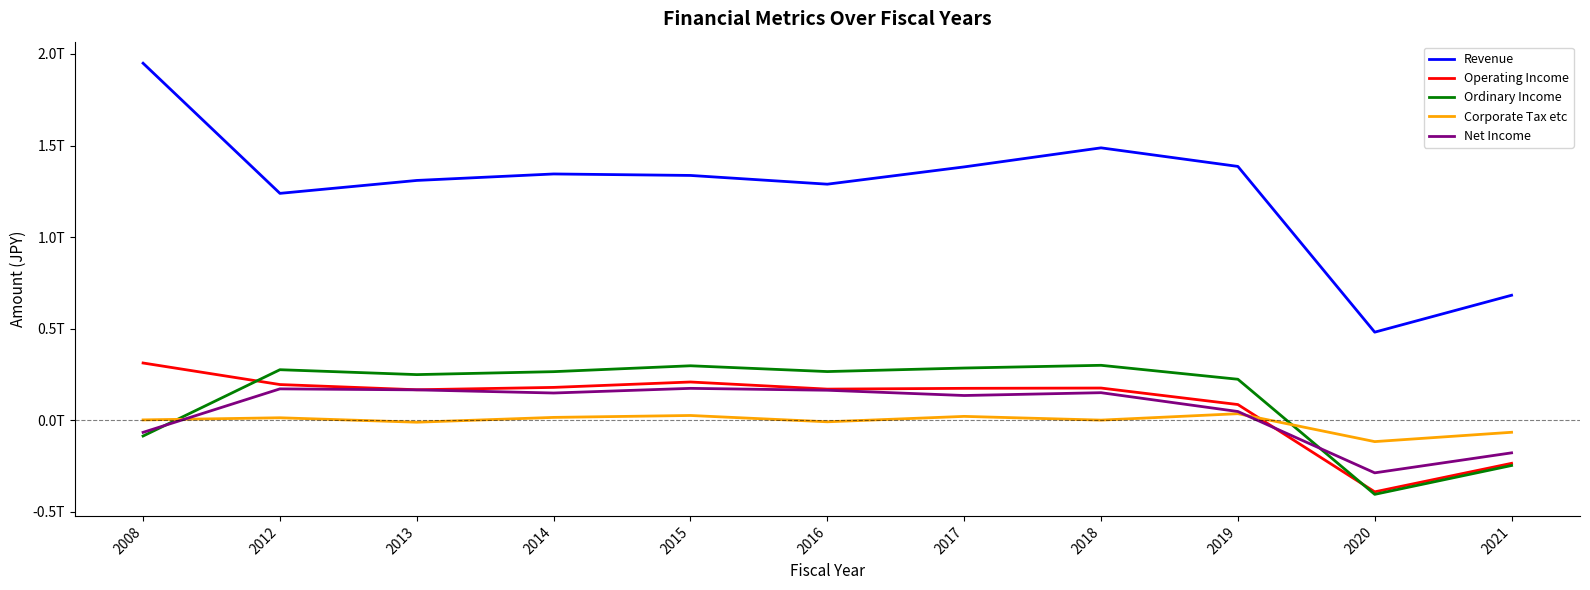

Reading right to left, what are all the values shown in this chart?

Revenue: 682713000000	481225000000	1385914000000	1487261000000	1383257000000	1288967000000	1336661000000	1344711000000	1309343000000	1238839000000	1949187000000
Operating Income: -234767000000	-390414000000	86103000000	176160000000	174565000000	170332000000	209192000000	179689000000	166792000000	195242000000	312869000000
Ordinary Income: -246617000000	-404078000000	224138000000	300264000000	285425000000	266109000000	297720000000	265586000000	249510000000	276246000000	-85687000000
Corporate Tax etc: -65272000000	-116202000000	36137000000	1096000000	21485000000	-8087000000	26398000000	15976000000	-10338000000	13929000000	2289000000
Net Income: -177551000000	-286693000000	48057000000	150807000000	135406000000	164174000000	174468000000	149045000000	166251000000	171672000000	-65698000000